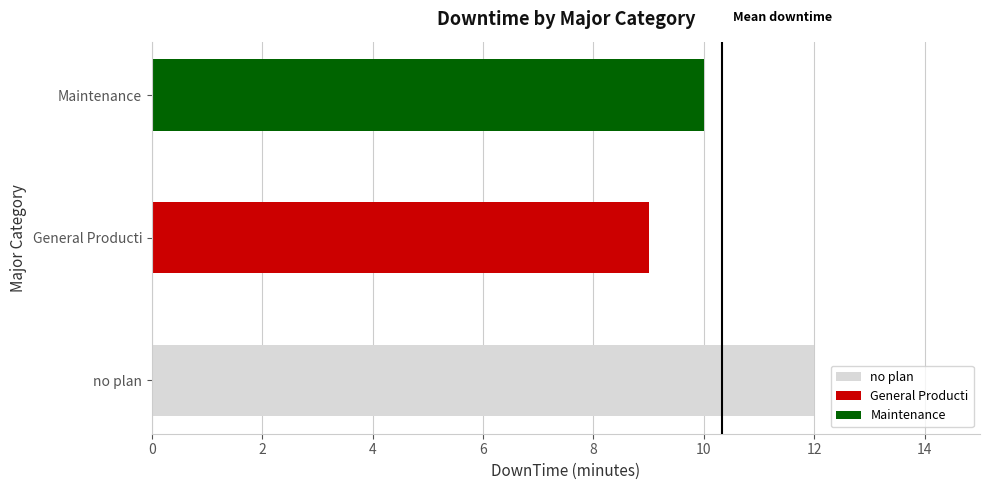

Approximately how many times larger is the value at Maintenance compared to General Producti?

1.1